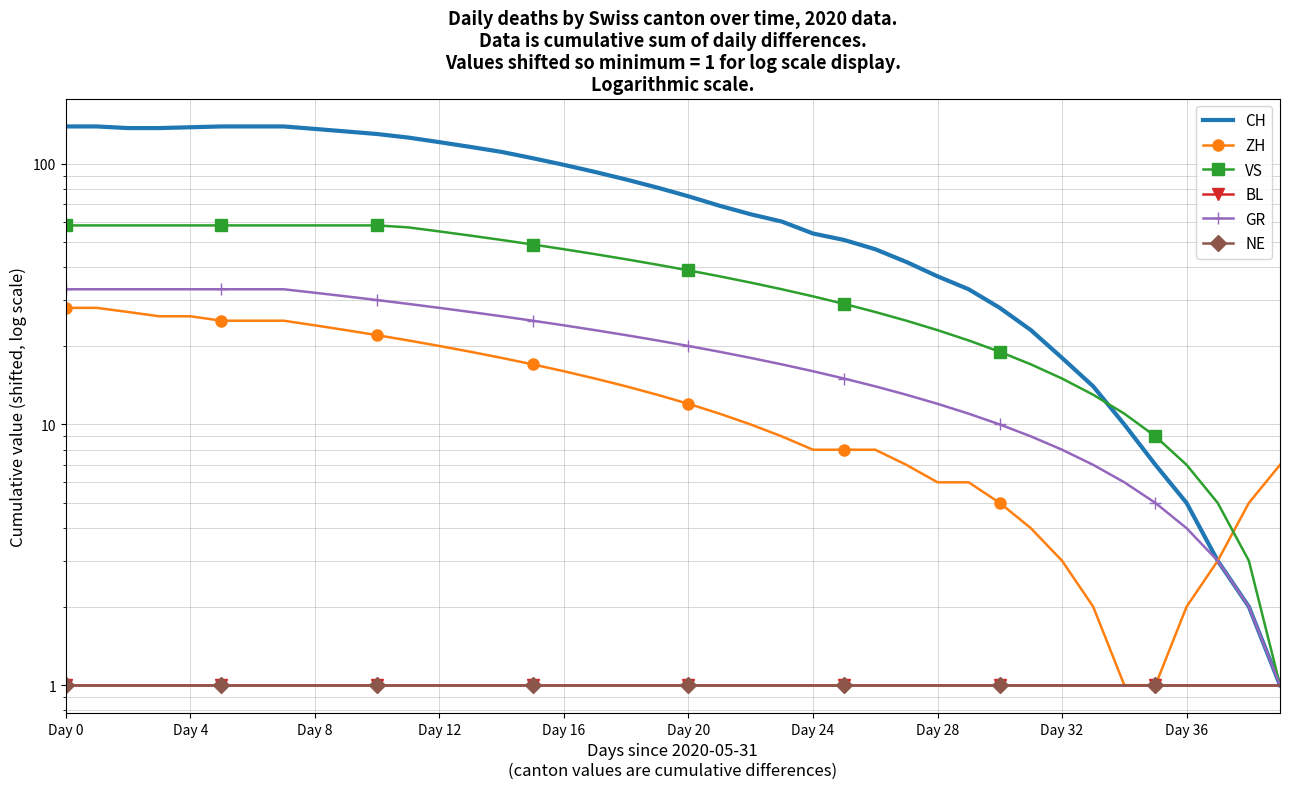

Is this an area chart (filled region under the line)?

No